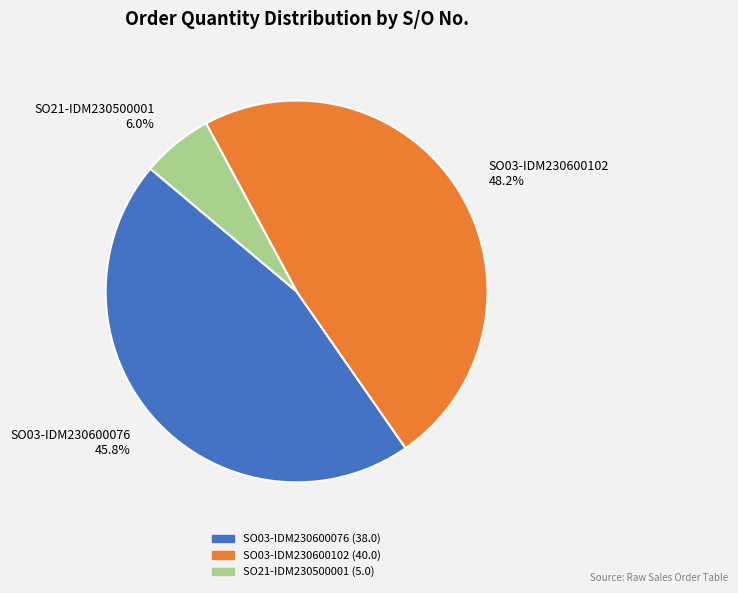

What is the smallest slice in the pie chart?

SO21-IDM230500001